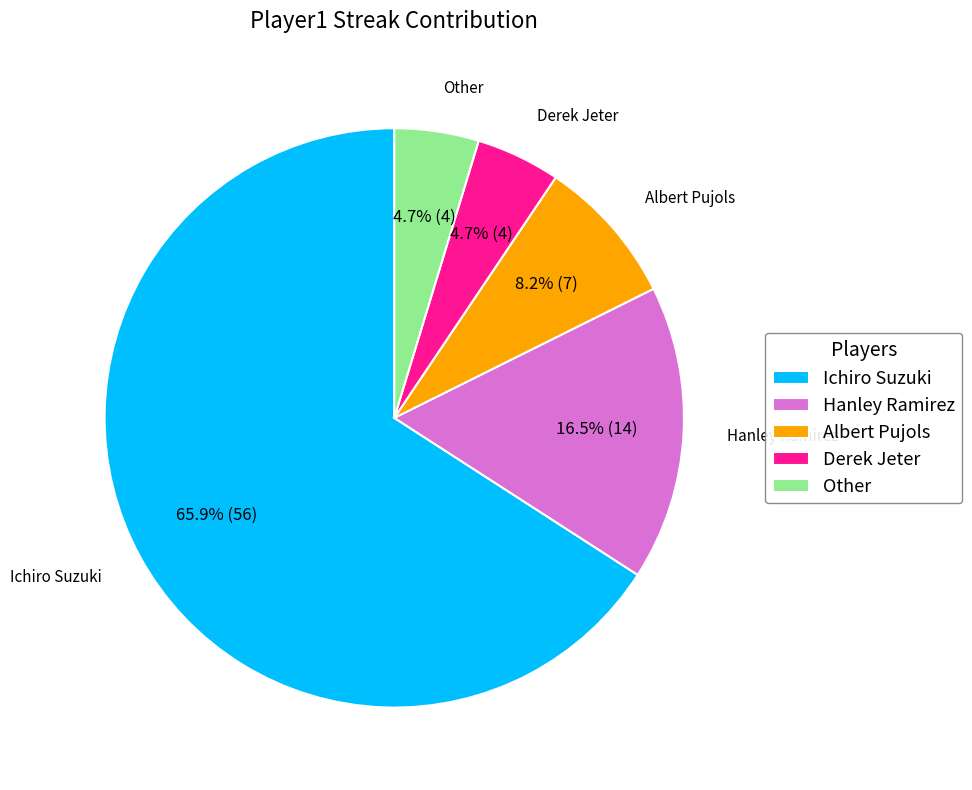

Combined, what portion of the pie is Albert Pujols and Hanley Ramirez?

24.7%